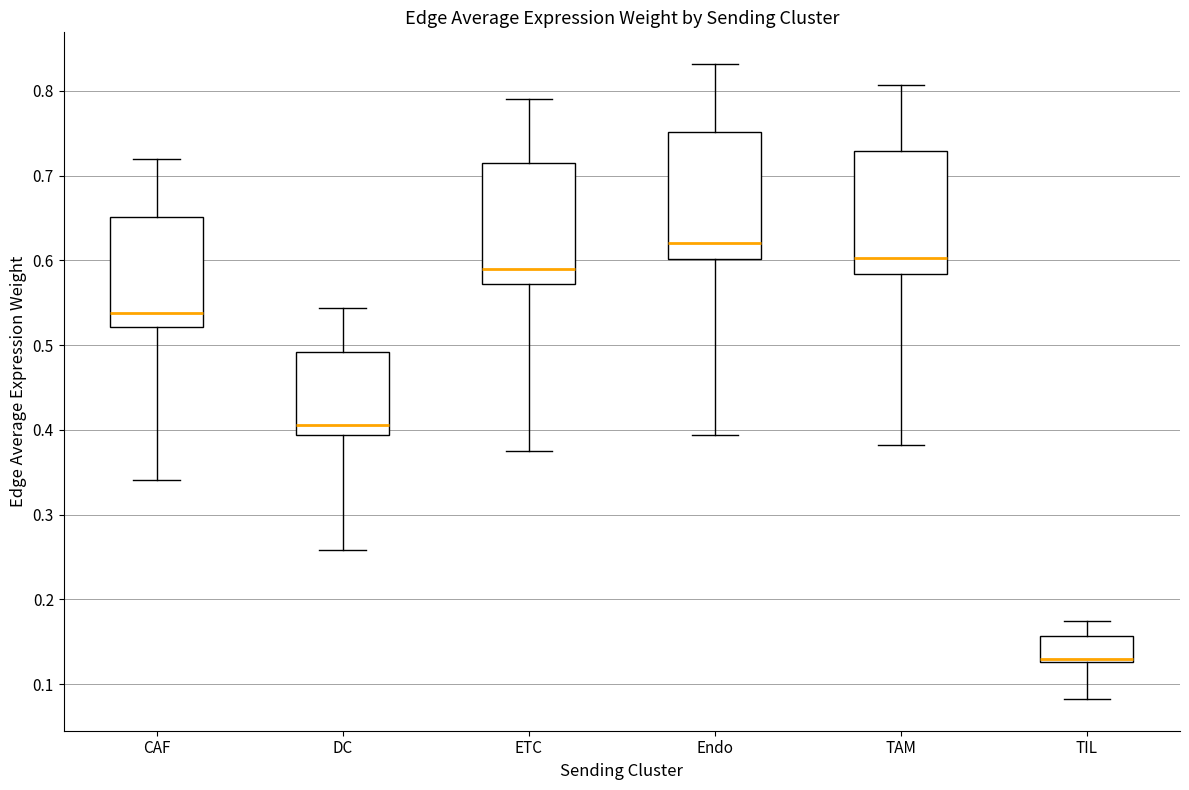

Which box's median line is the highest?

Endo